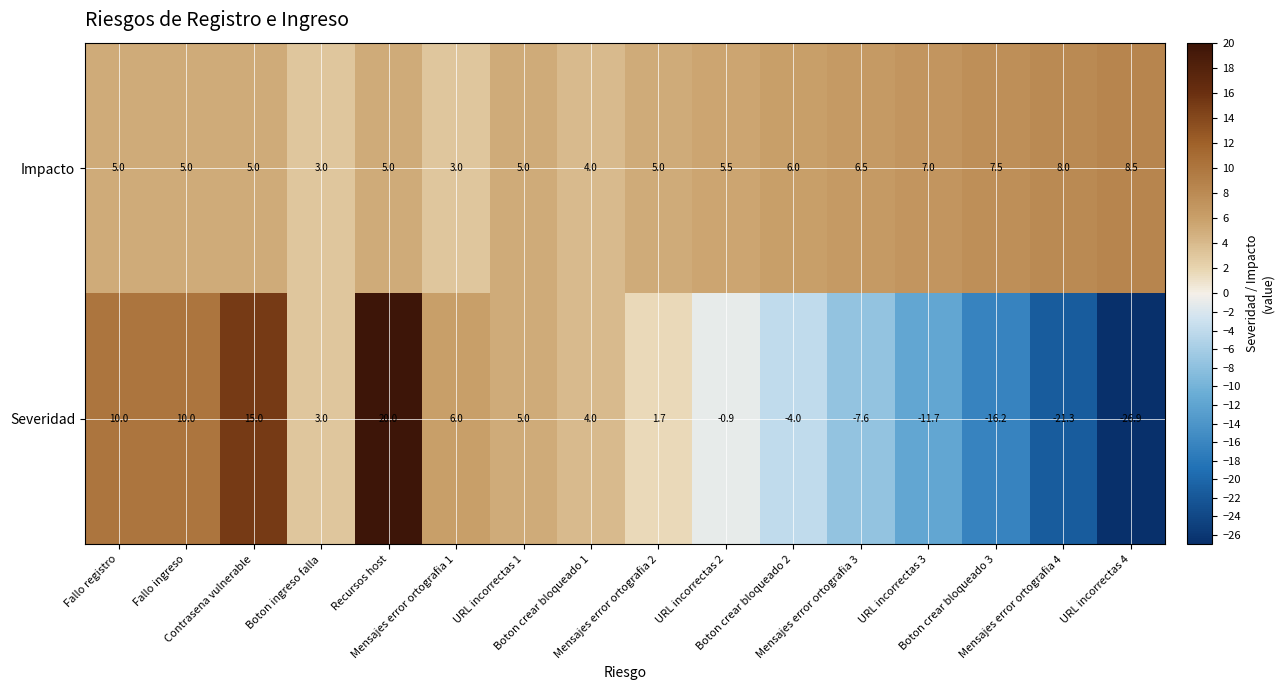

What is the minimum value shown in the chart?

-26.9